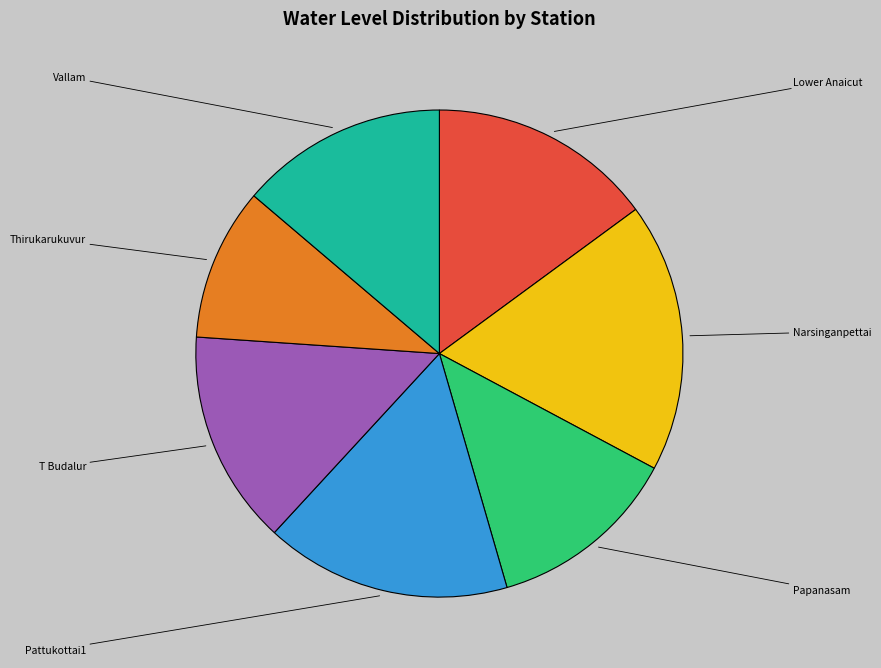

Is there a majority slice in this chart?

No